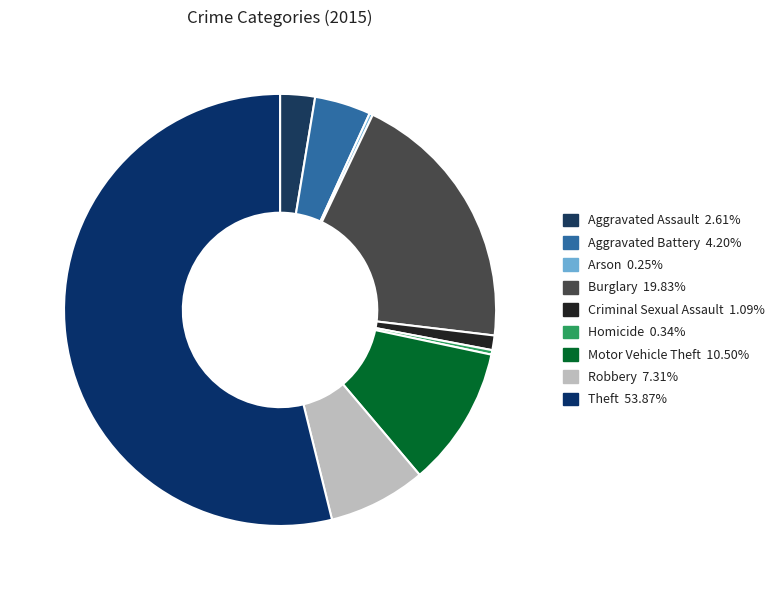

How many segments does this pie chart have?

9